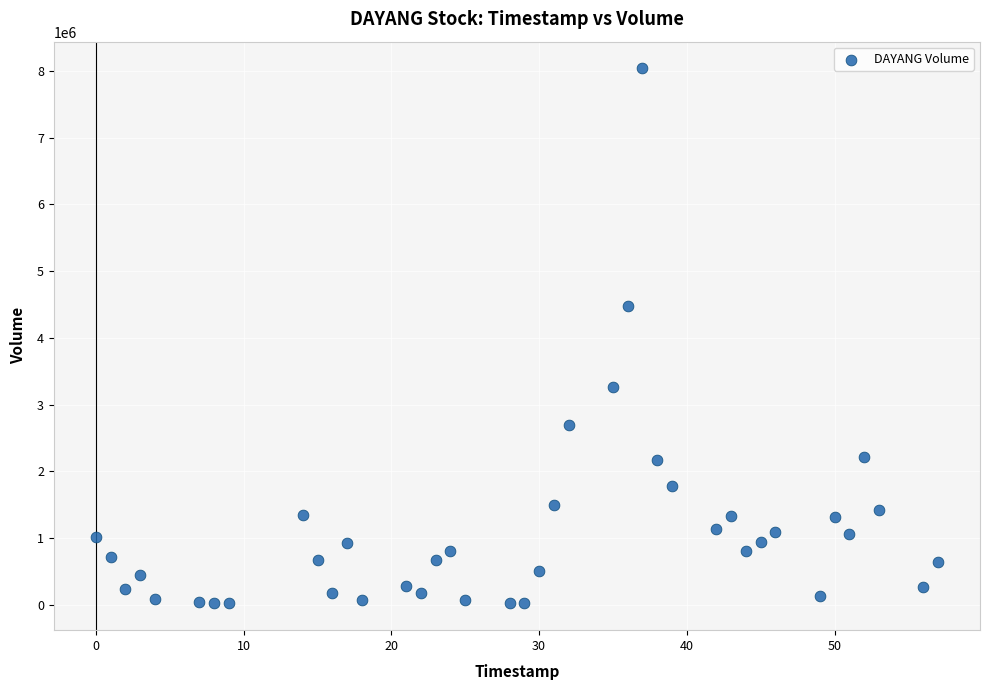

What is the range of X values (max minus min)?

57